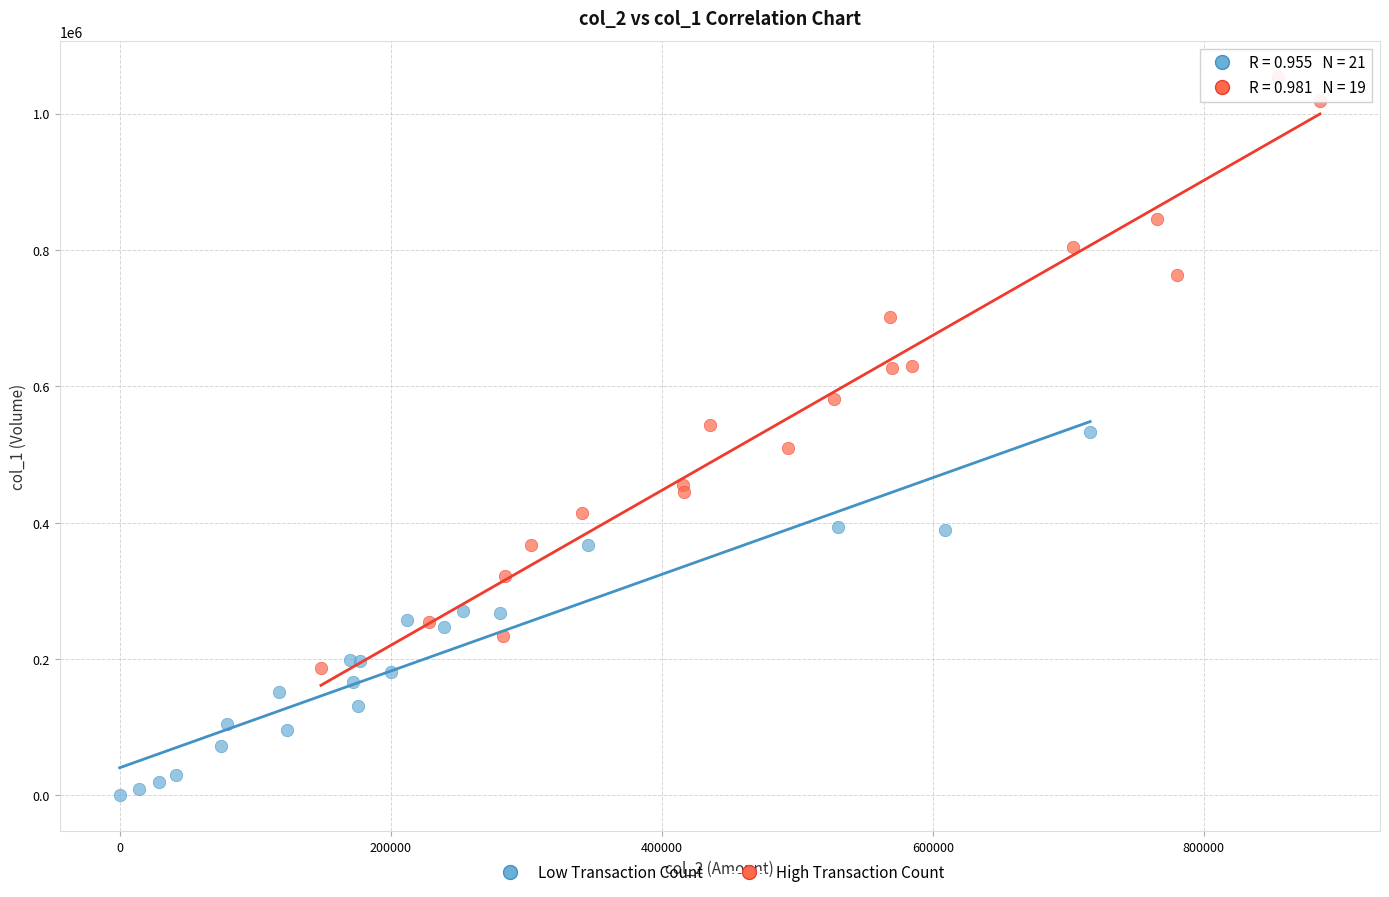

What are all the series names shown in the legend?

Low Transaction Count, High Transaction Count